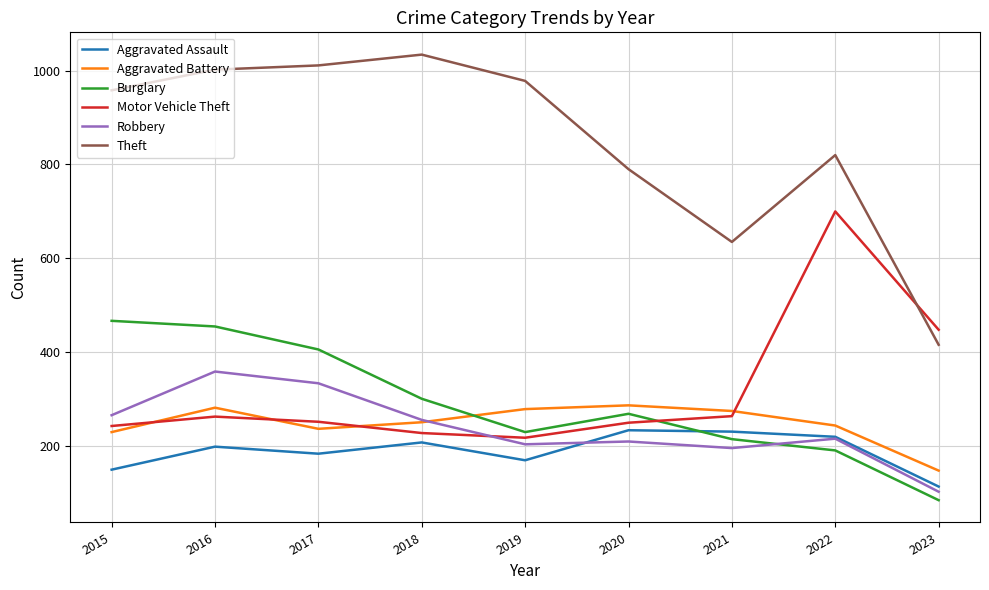

What is the approximate value of Aggravated Battery at 2023, to the nearest 5?

150